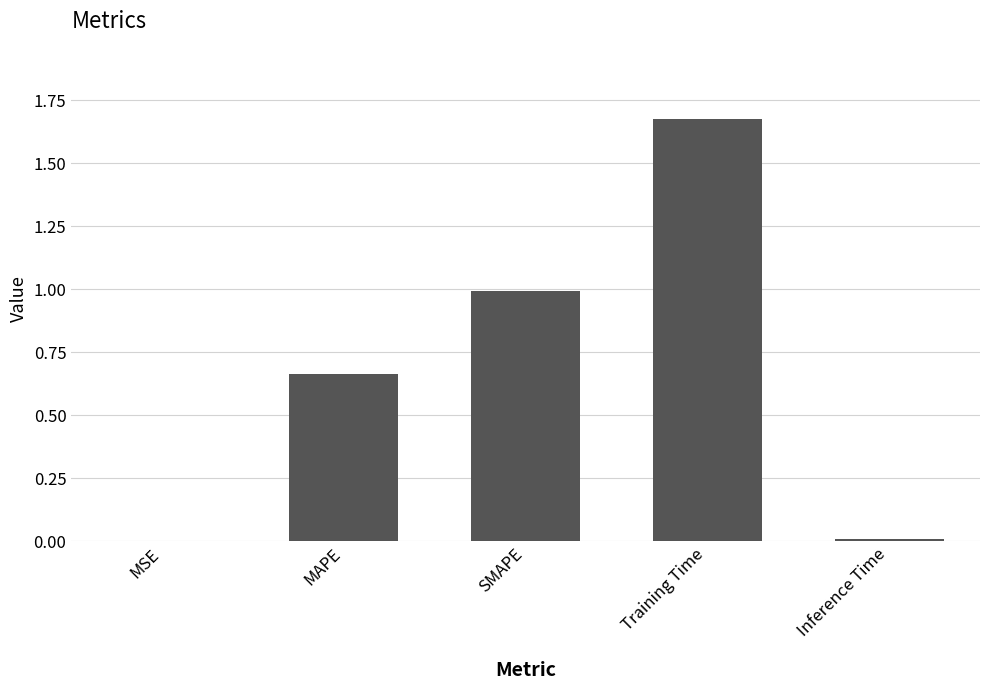

Is it true that the value at Inference Time is 0.0?

True